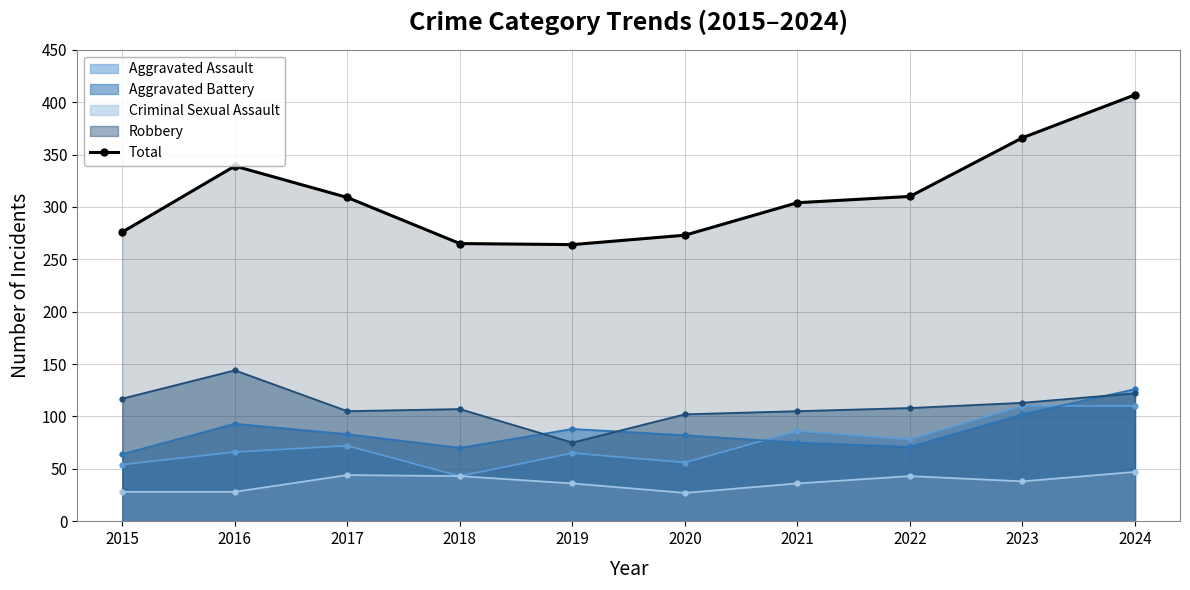

How many lines are shown in the chart?

5